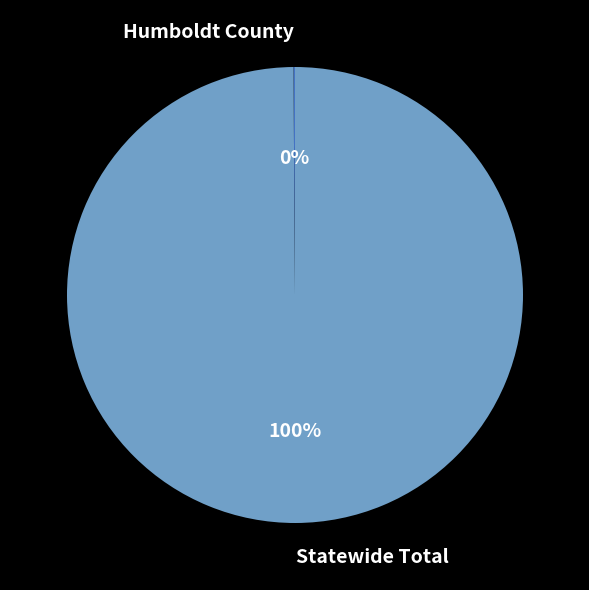

Which category has the biggest portion of the pie?

Statewide Total